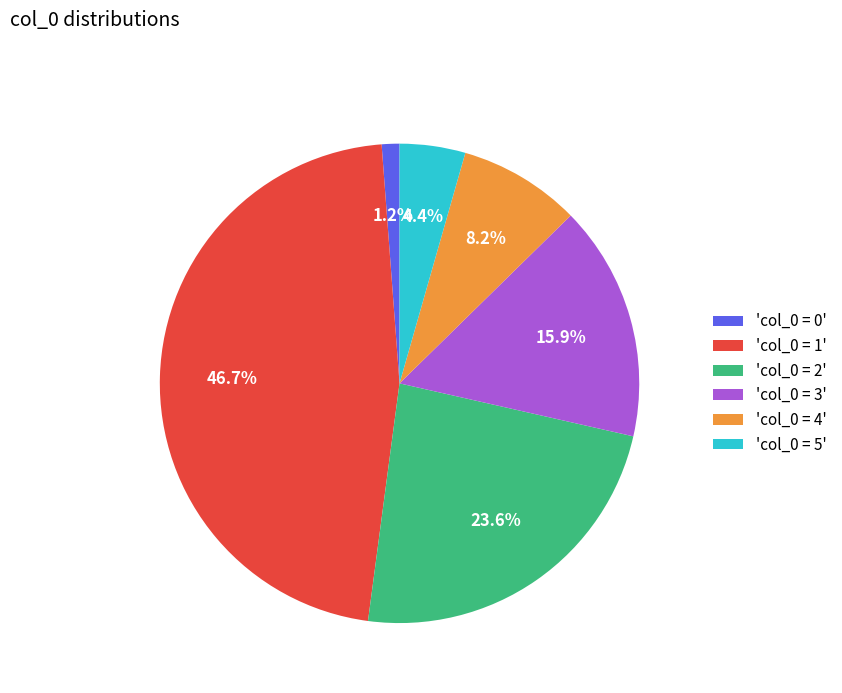

Does 'col_0 = 5' account for over 50% of the chart?

No